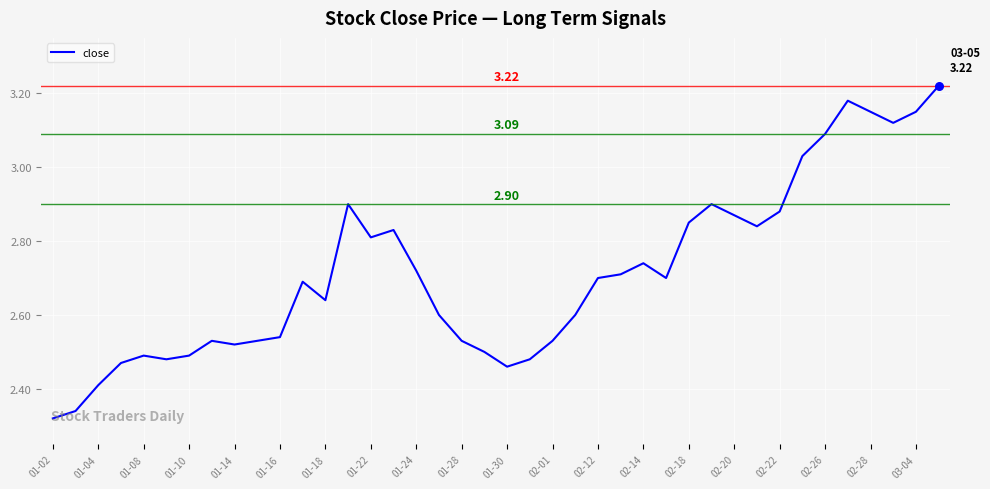

What is the difference between the maximum and minimum values?

0.9